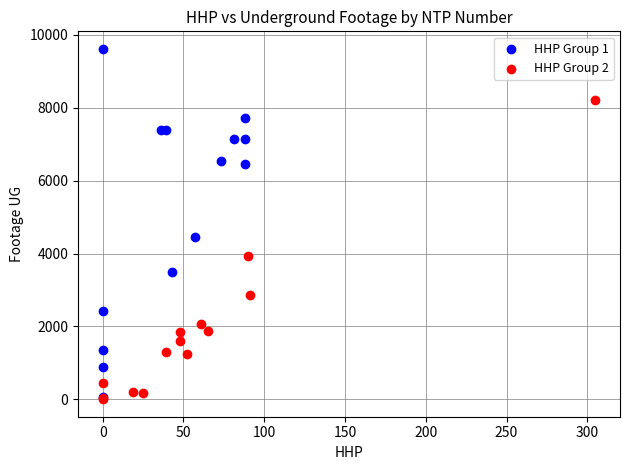

Which series contains the highest Y value?

HHP Group 1